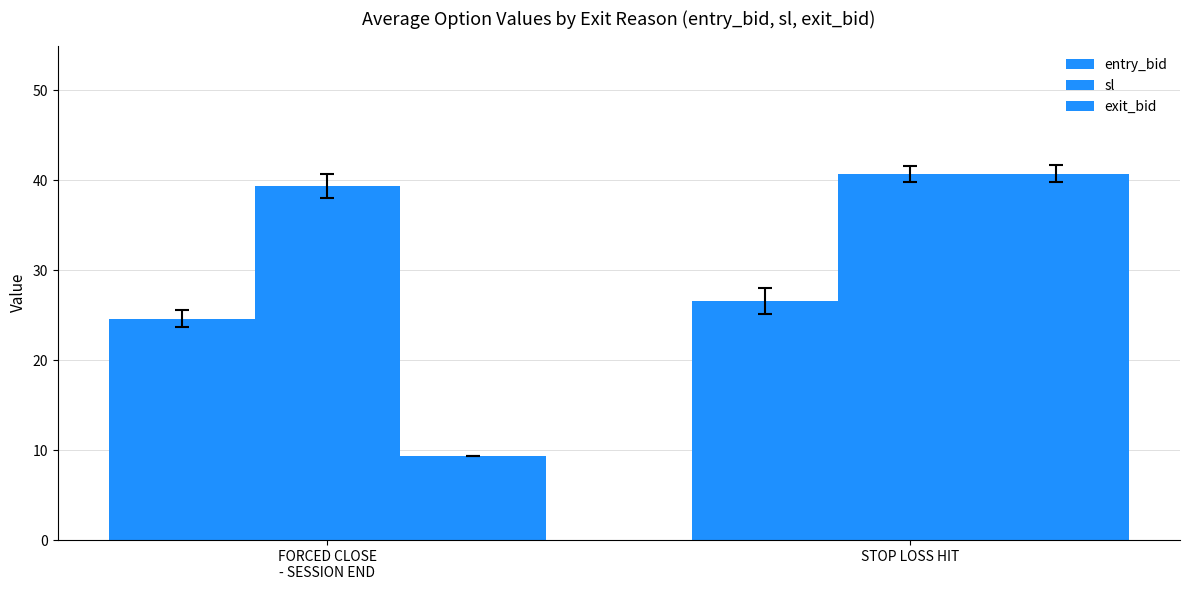

Between FORCED CLOSE
- SESSION END and STOP LOSS HIT, which is larger?

STOP LOSS HIT